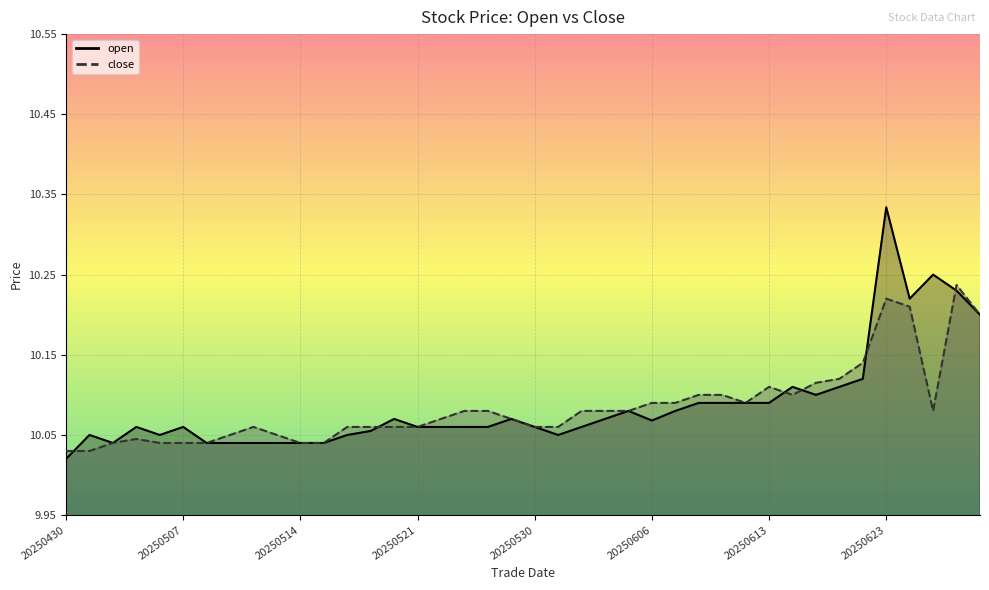

Rank the series at 20250430 from lowest to highest value.

open, close